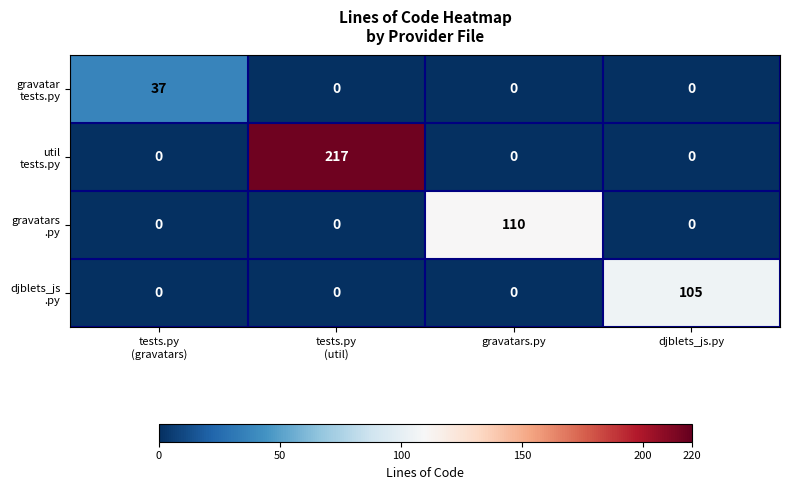

What is the greatest value displayed?

217